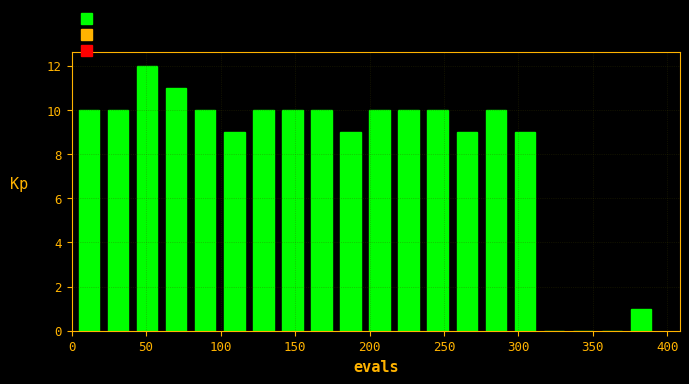

Around what value on the x-axis is the tallest bar? Give the approximate position of its centre, as read against the axis.

50